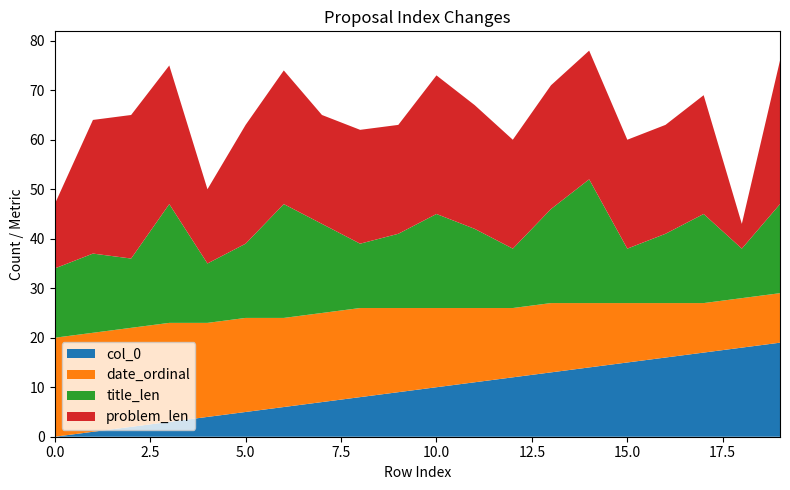

Reading left to right, what are all the values shown in this chart?

col_0: 0	1	2	3	4	5	6	7	8	9	10	11	12	13	14	15	16	17	18	19
date_ordinal: 20	20	20	20	19	19	18	18	18	17	16	15	14	14	13	12	11	10	10	10
title_len: 14	16	14	24	12	15	23	18	13	15	19	16	12	19	25	11	14	18	10	18
problem_len: 13	27	29	28	15	24	27	22	23	22	28	25	22	25	26	22	22	24	5	29